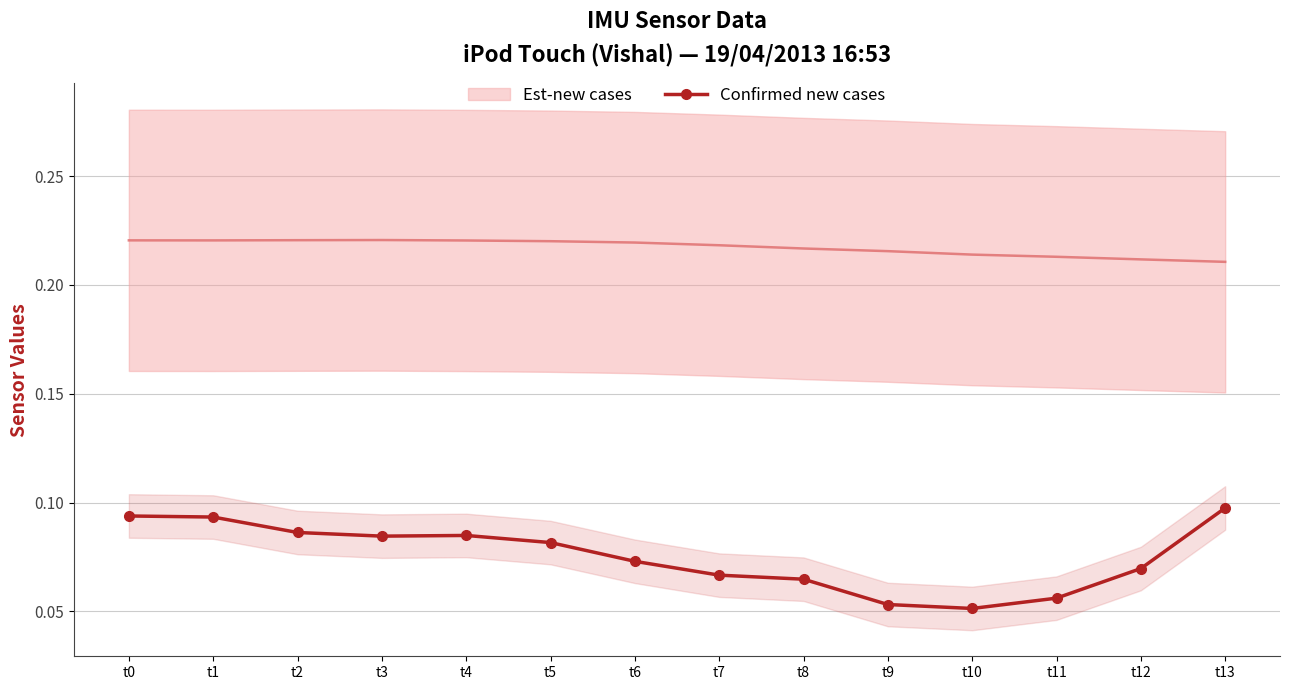

How many interior local valleys does the Est-new cases series have?

1